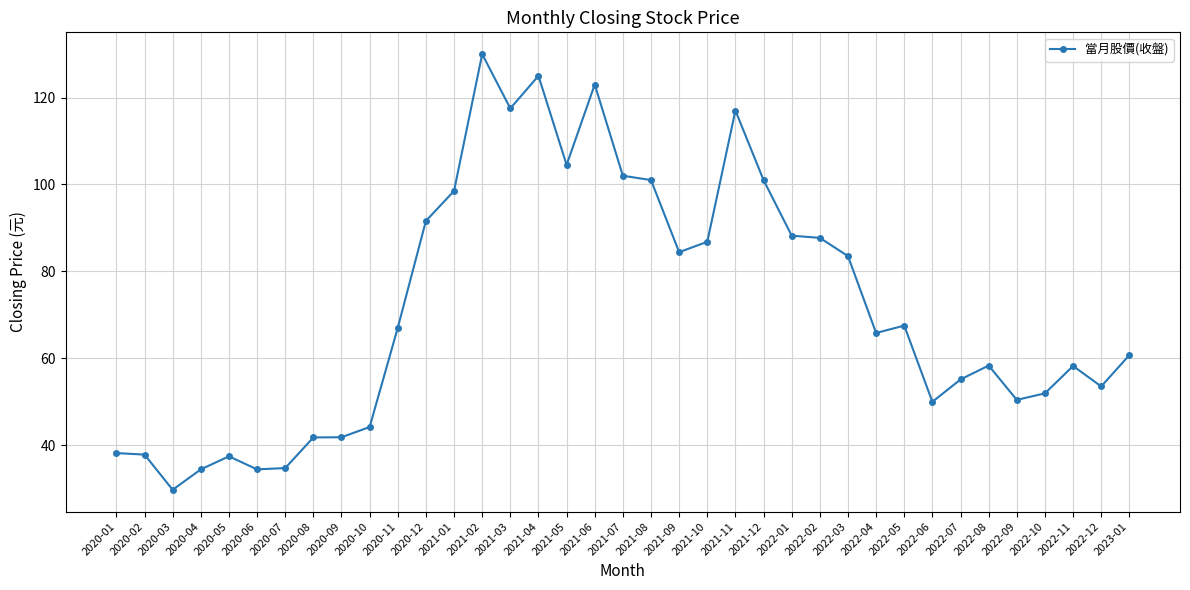

What is the minimum value shown in the chart?

29.7